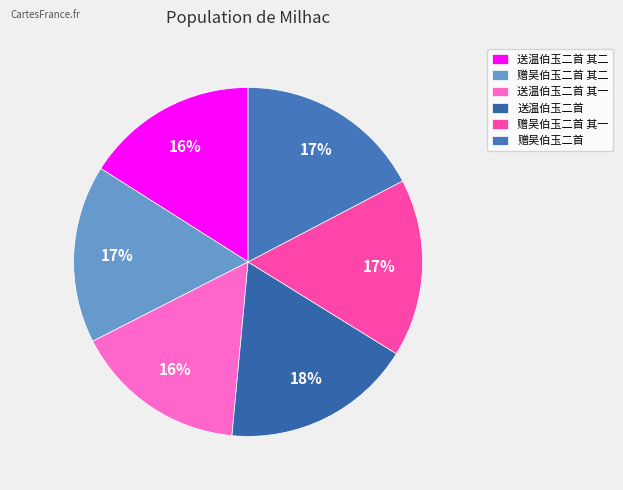

What is the largest slice in the pie chart?

送温伯玉二首